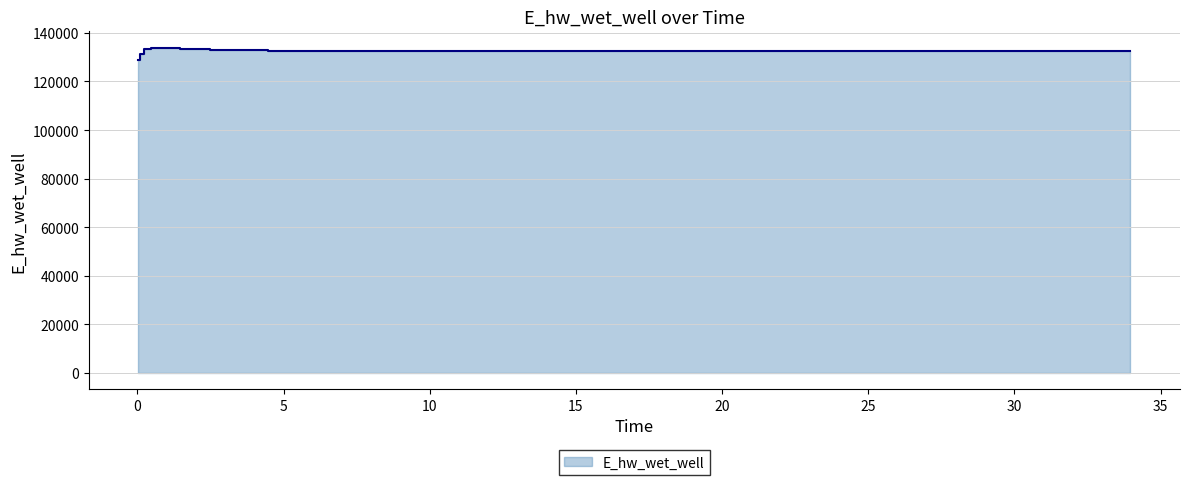

Which has a higher value, 9.46875 or 31.46875?

31.46875